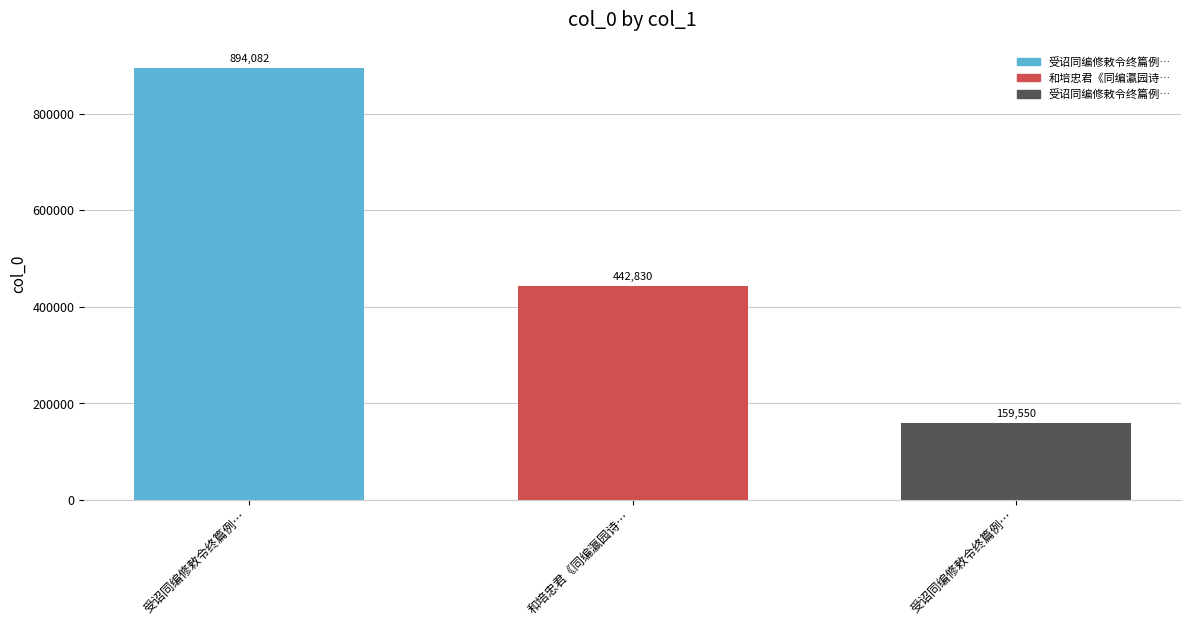

What is the difference between the values at 和培忠君《同编瀛园诗… and 受诏同编修敕令终篇例…?

283280